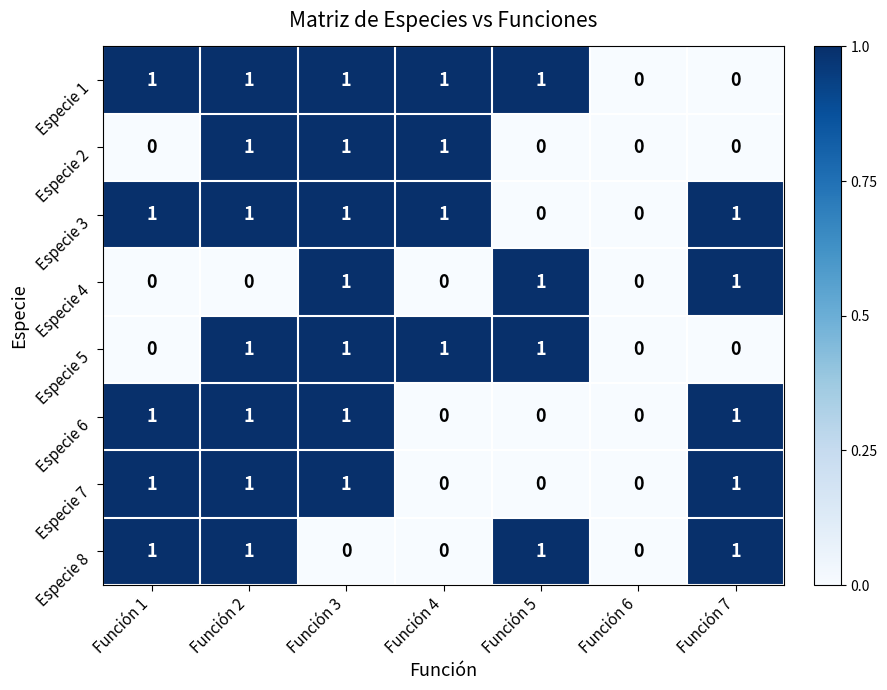

Is it true that Especie 4 equals 1 at Función 5?

True